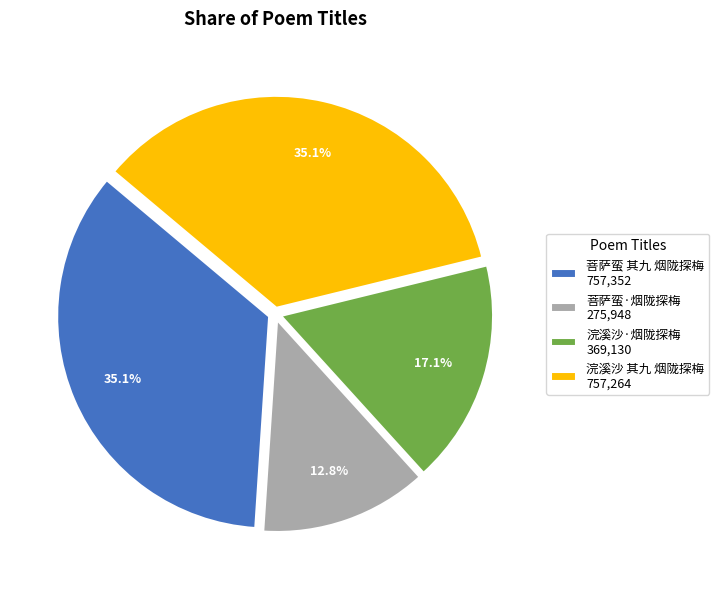

Approximately how many times larger is the value at 浣溪沙·烟陇探梅 369,130 compared to 浣溪沙 其九 烟陇探梅 757,264?

0.5